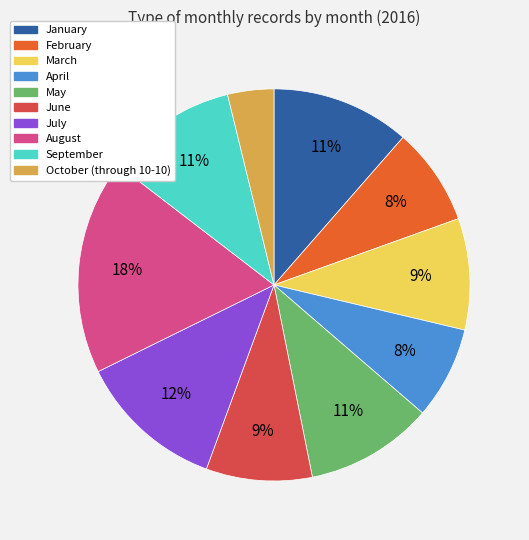

To the nearest percent, what percentage of the pie is May?

11%